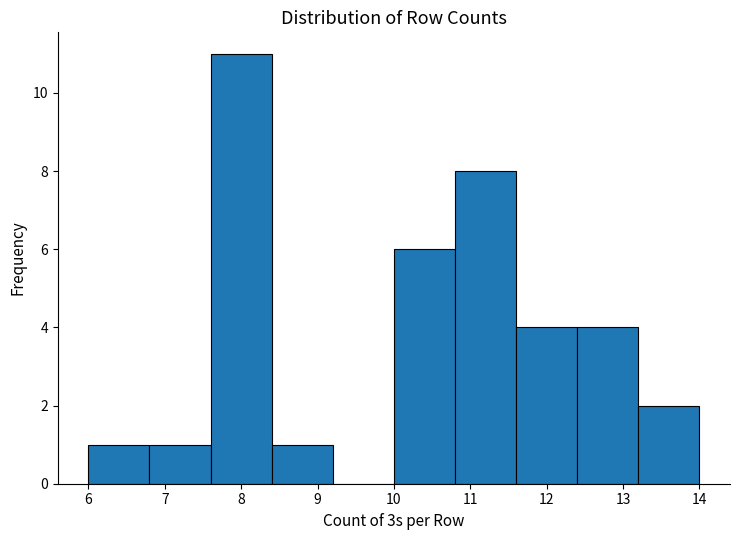

How tall is the bar that spans 13.2 to 14.0 on the x-axis? The values are not printed on the chart, so give them approximately, as read against the axis.

2